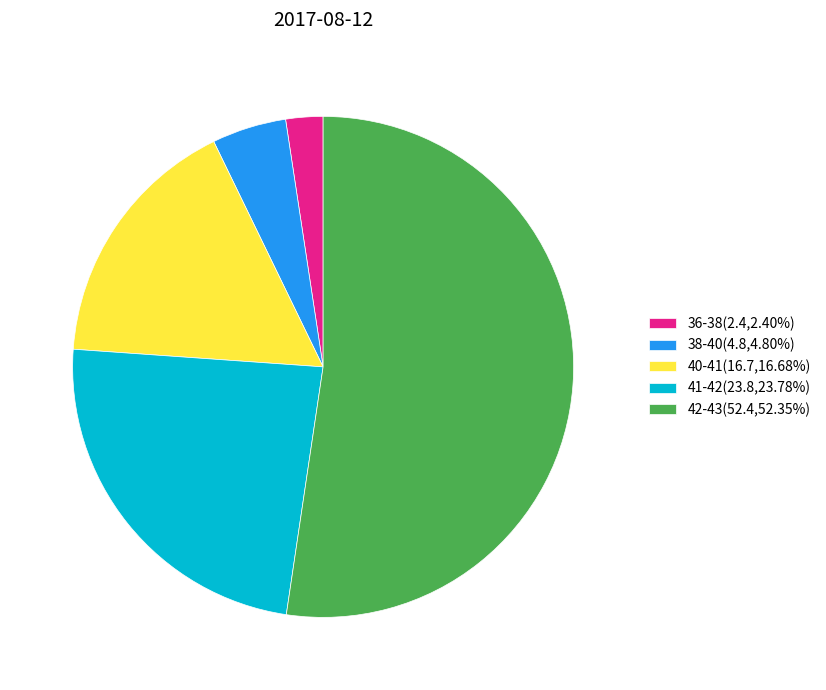

Does 42-43(52.4,52.35%) represent more than half of the total?

Yes